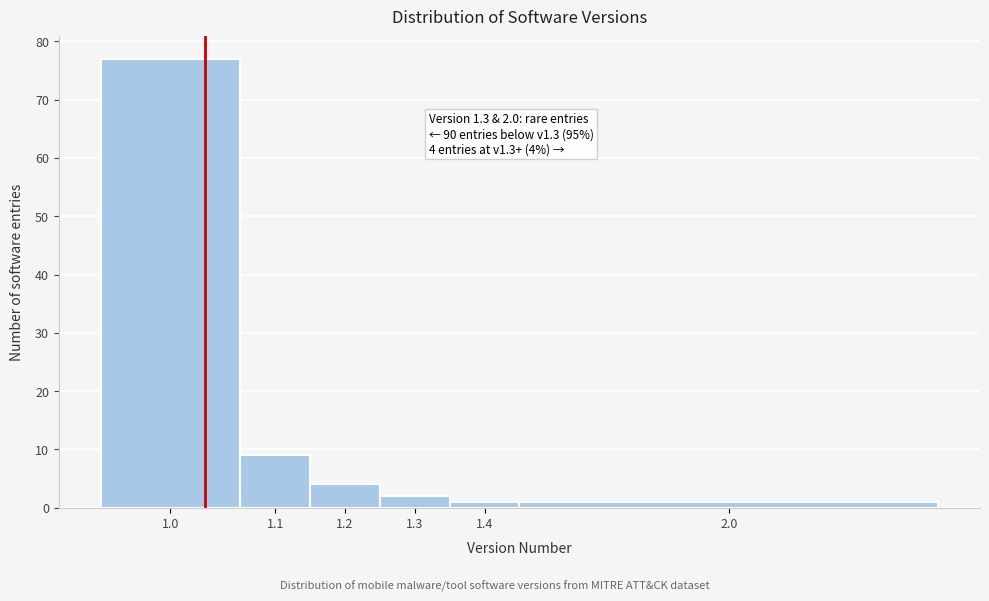

Reading left to right, transcribe all the data shown in this chart.

1.0=77	1.1=9	1.2=4	1.3=2	1.4=1	2.0=1